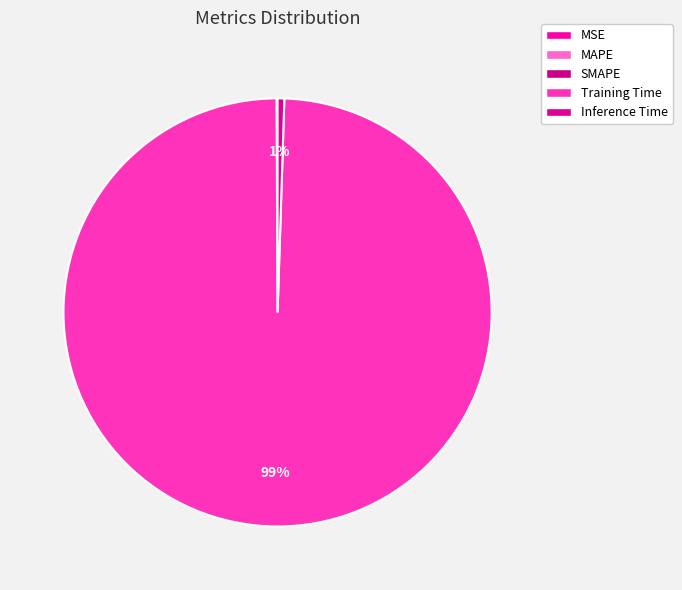

To the nearest percent, what is the combined percentage of Training Time and Inference Time?

100%